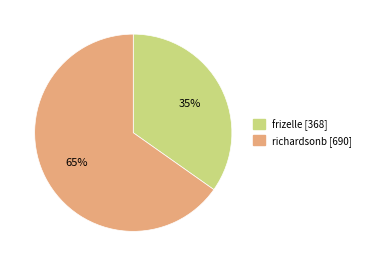

To the nearest percent, what is the average slice percentage?

50%